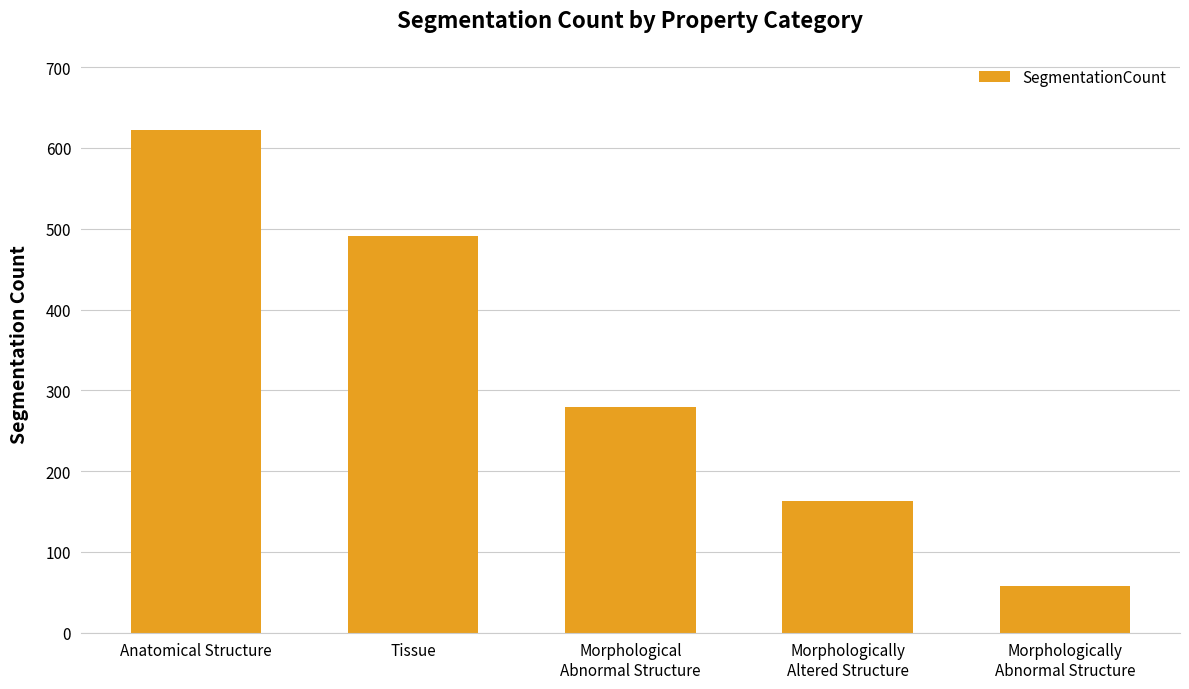

What is the sum of the values at Morphological
Abnormal Structure and Anatomical Structure?

901